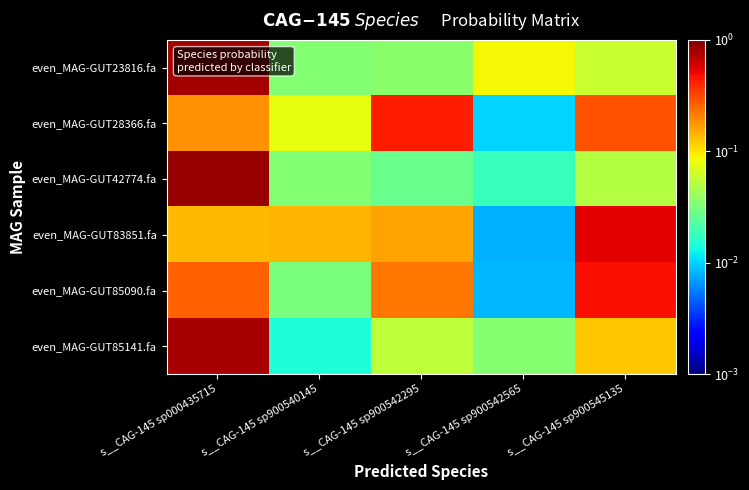

What is the difference between the highest and lowest values at s__CAG-145 sp900542565?

0.1